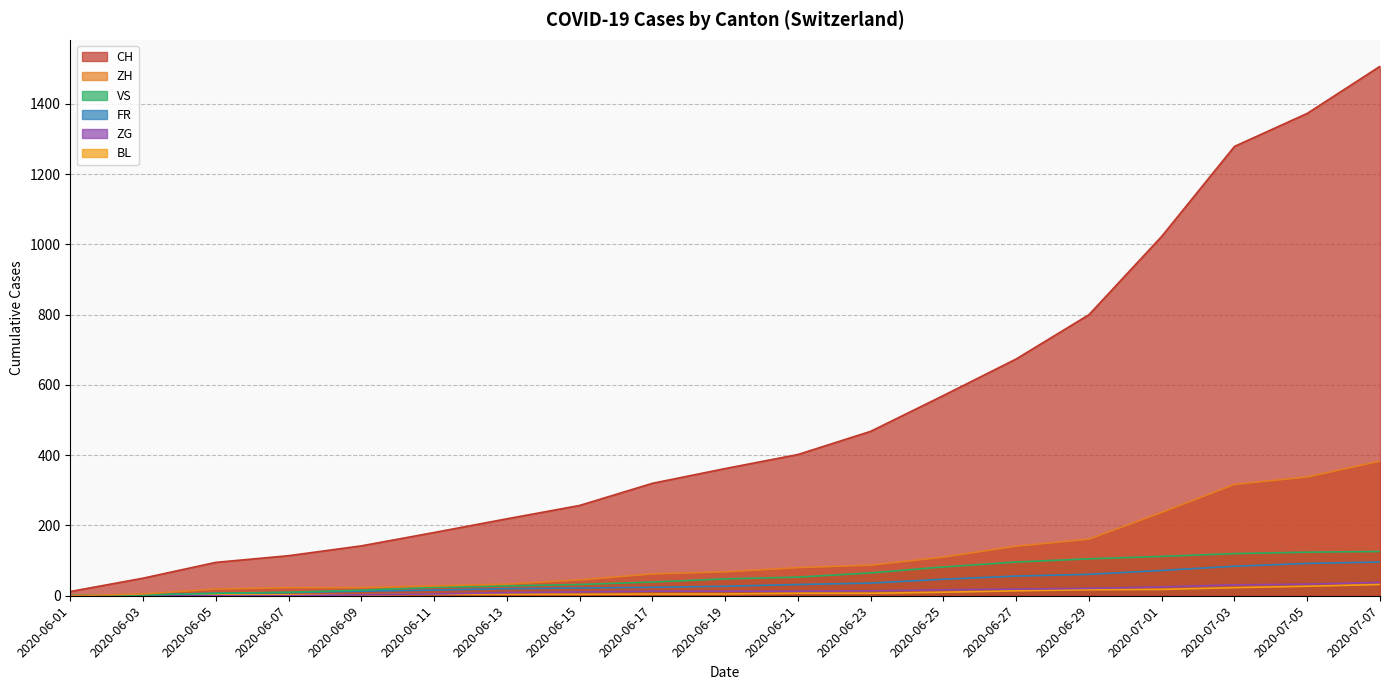

At which label does ZH reach its minimum?

2020-06-01